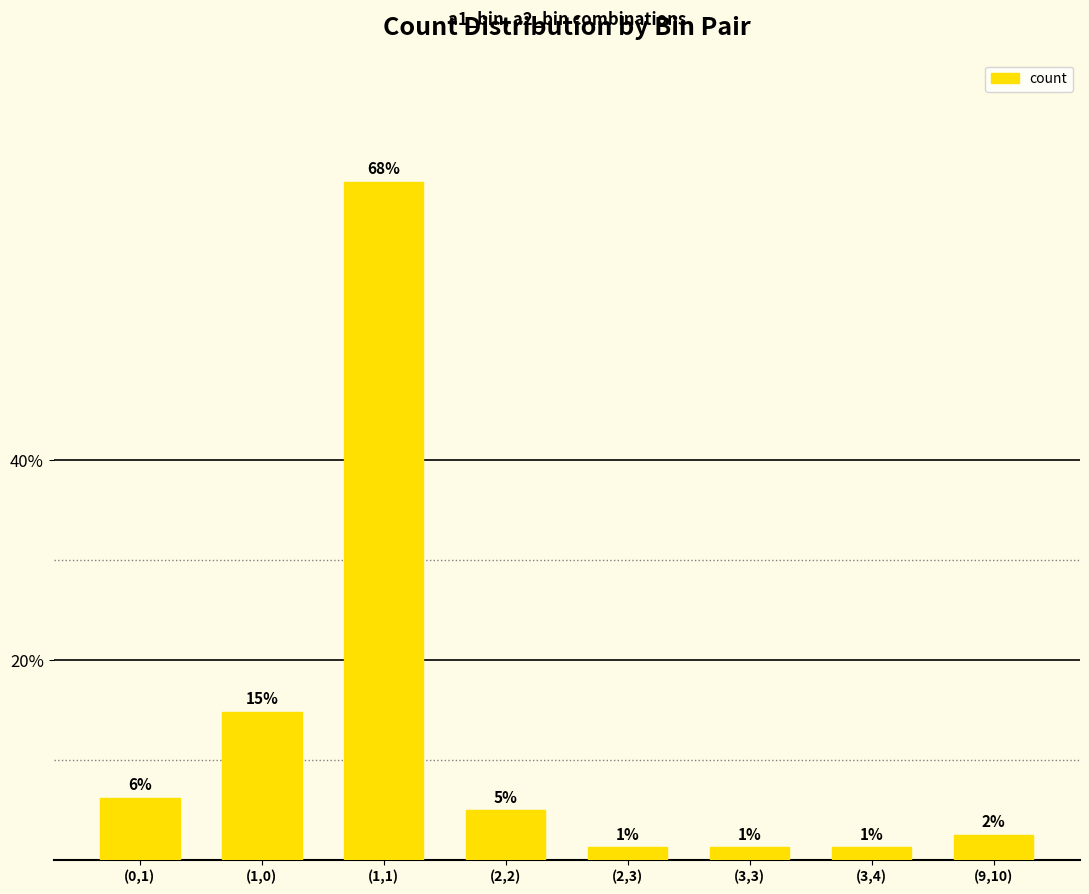

Read the value at (0,1).

6.2